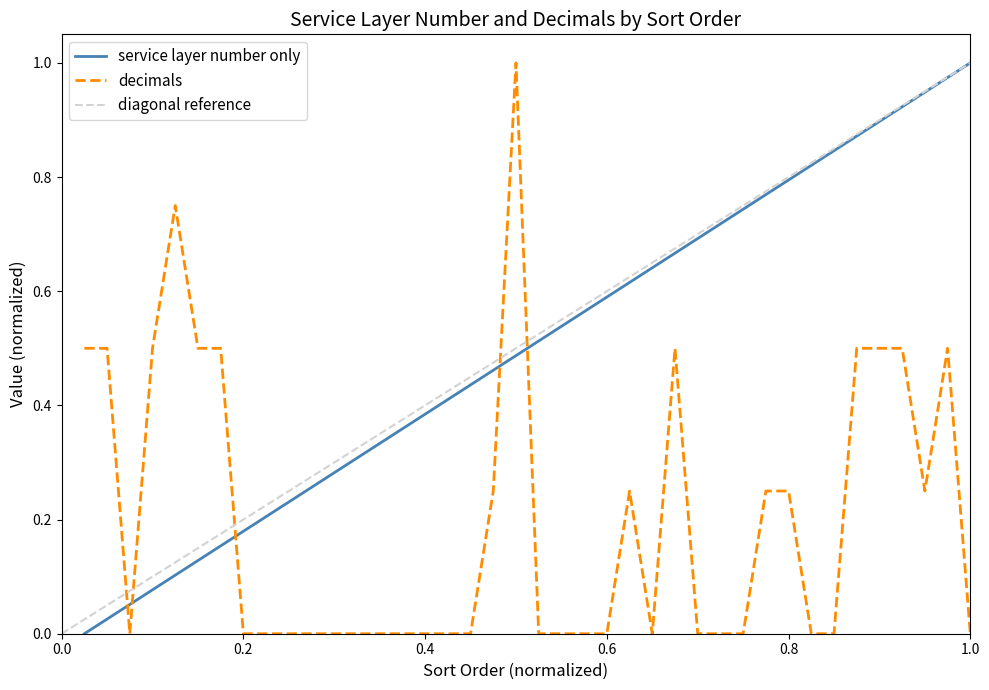

At how many categories does at least one series exceed 0?

40